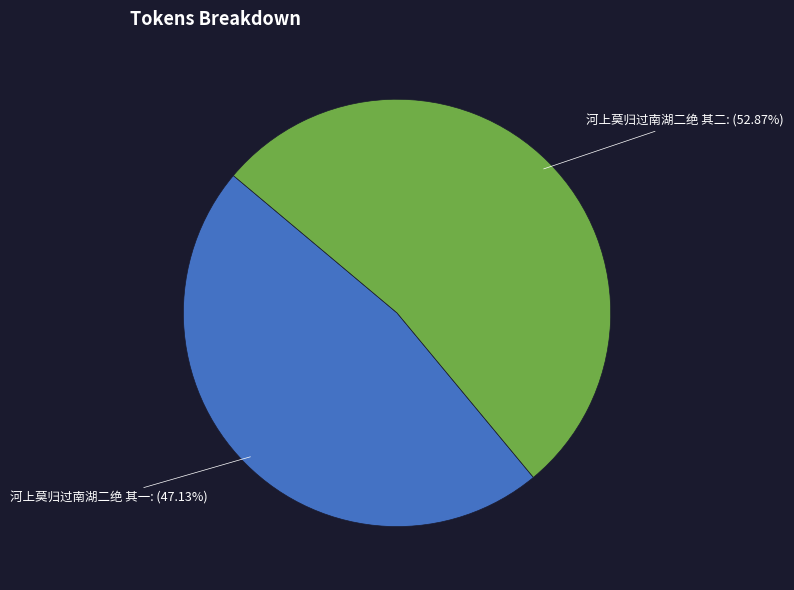

To the nearest percent, what portion does 河上莫归过南湖二绝 其二 represent?

53%